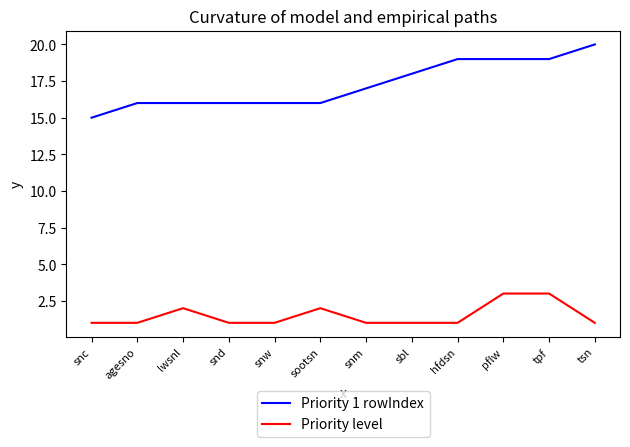

What is the difference between the Priority 1 rowIndex values at pflw and snw?

3